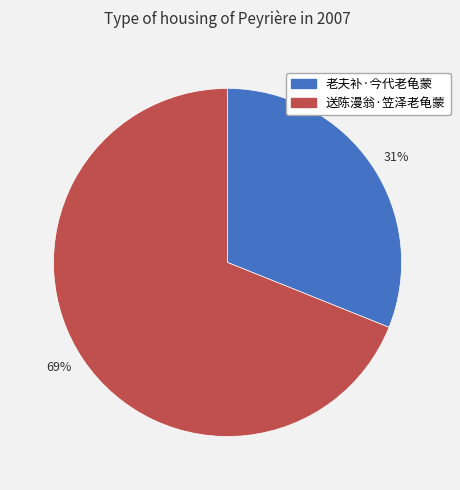

The 31% slice represents 23% of the pie. True or false?

False